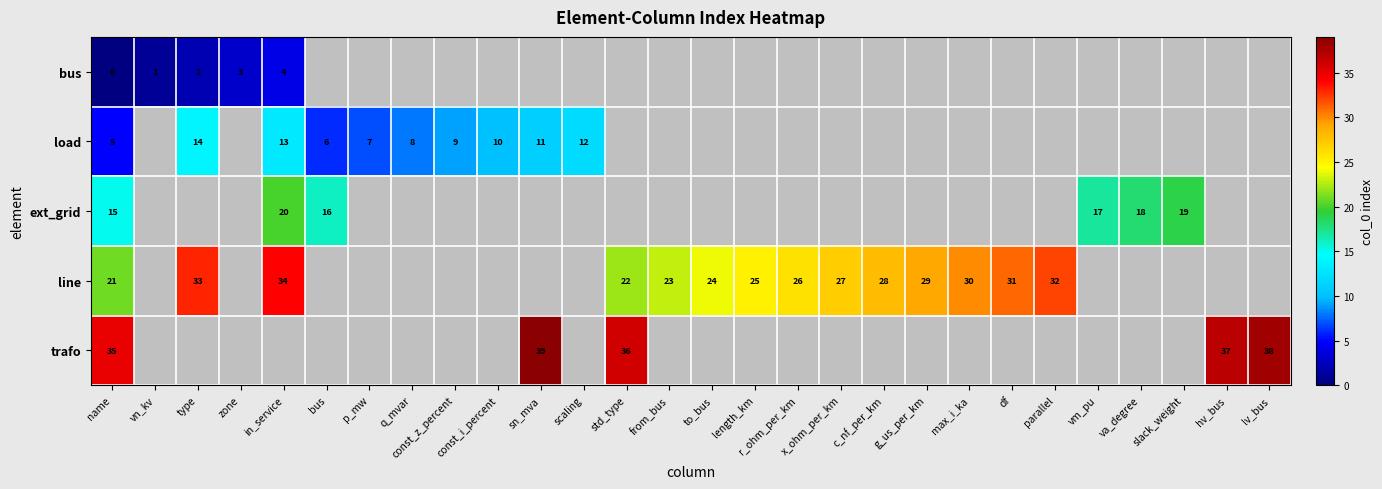

What is the difference between the highest and lowest values at name?

35